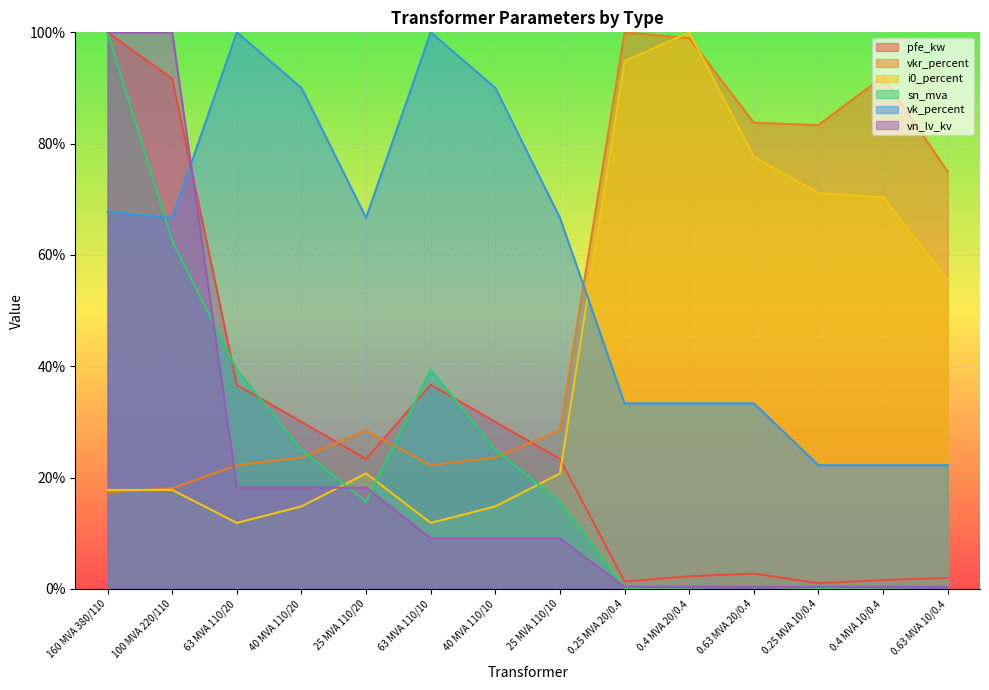

In pfe_kw, how many points are lower than both neighbors (excluding endpoints)?

3